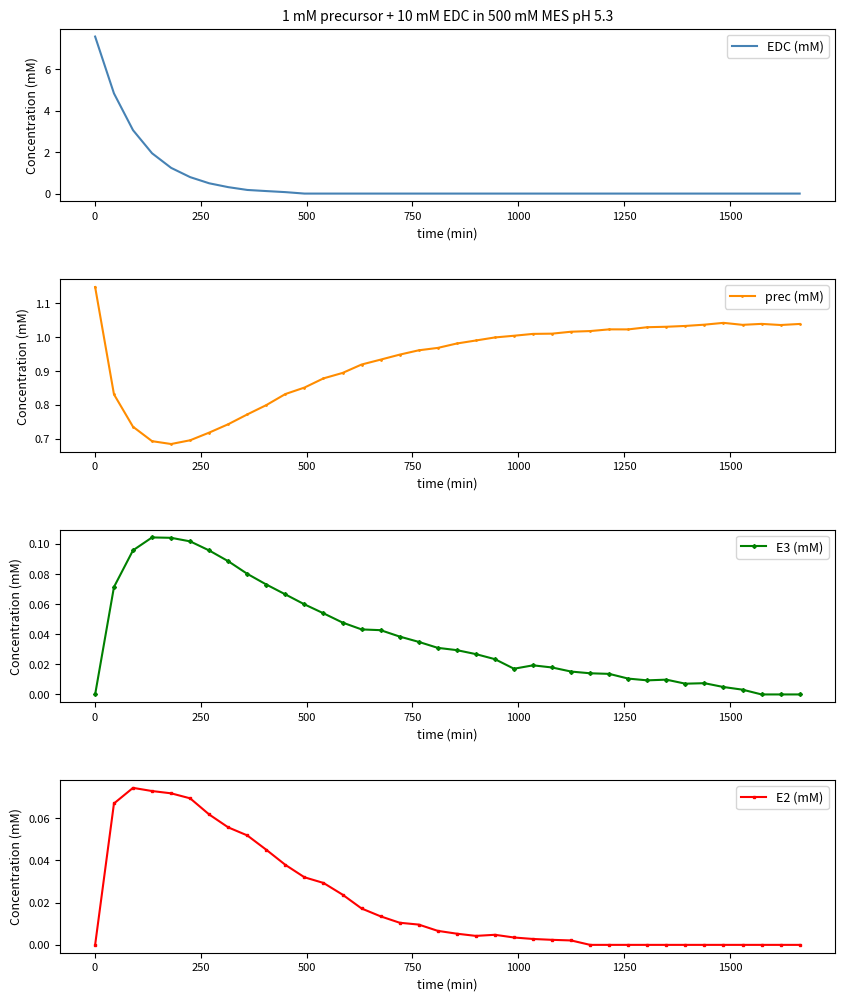

True or false: EDC (mM) has more than 0 points higher than both neighbors.

False